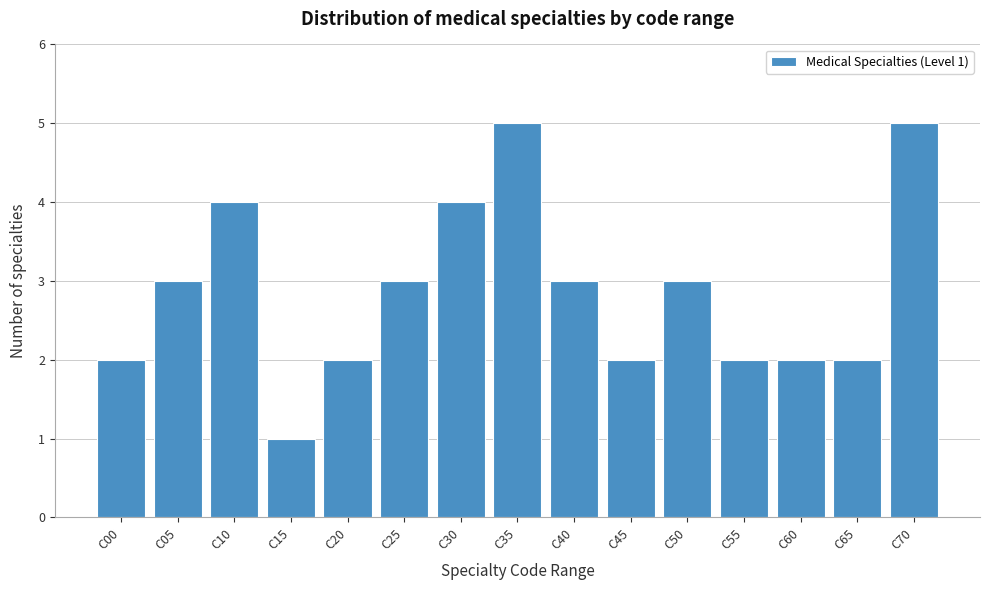

Reading left to right, what are all the values shown in this chart?

2	3	4	1	2	3	4	5	3	2	3	2	2	2	5